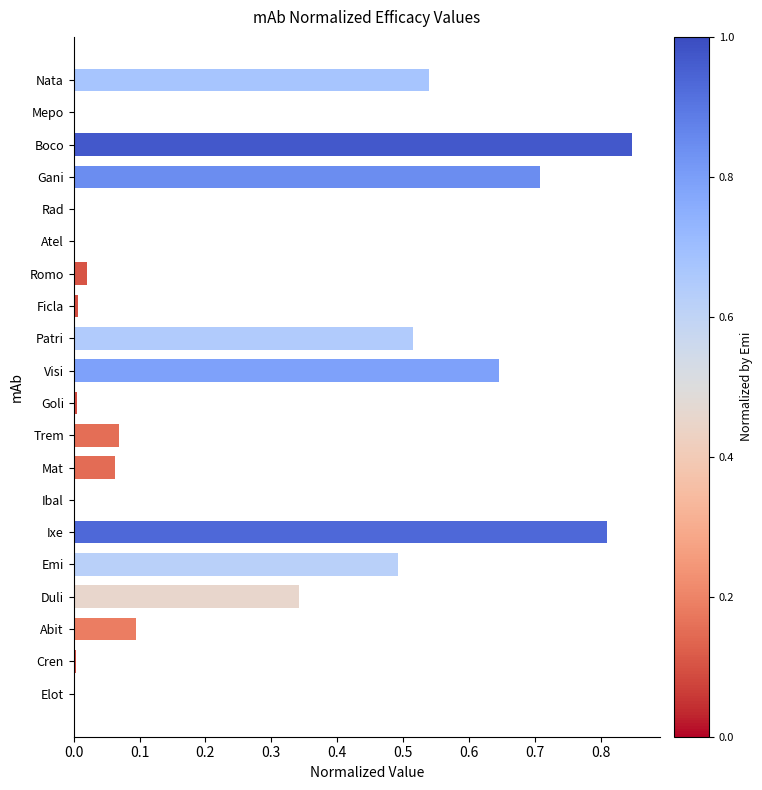

The chart shows a value of 0.4 at Gani. True or false?

False